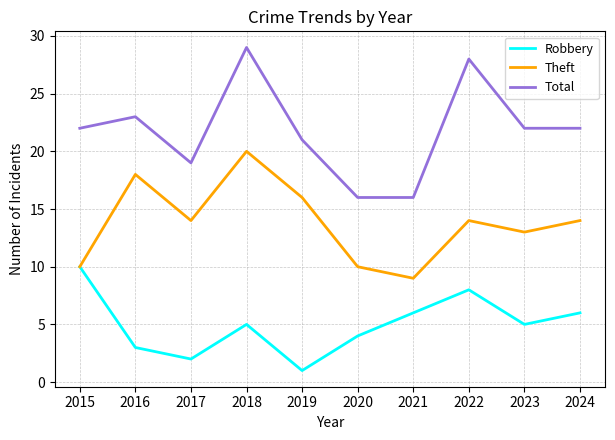

What is the total value across all series at 2024?

42